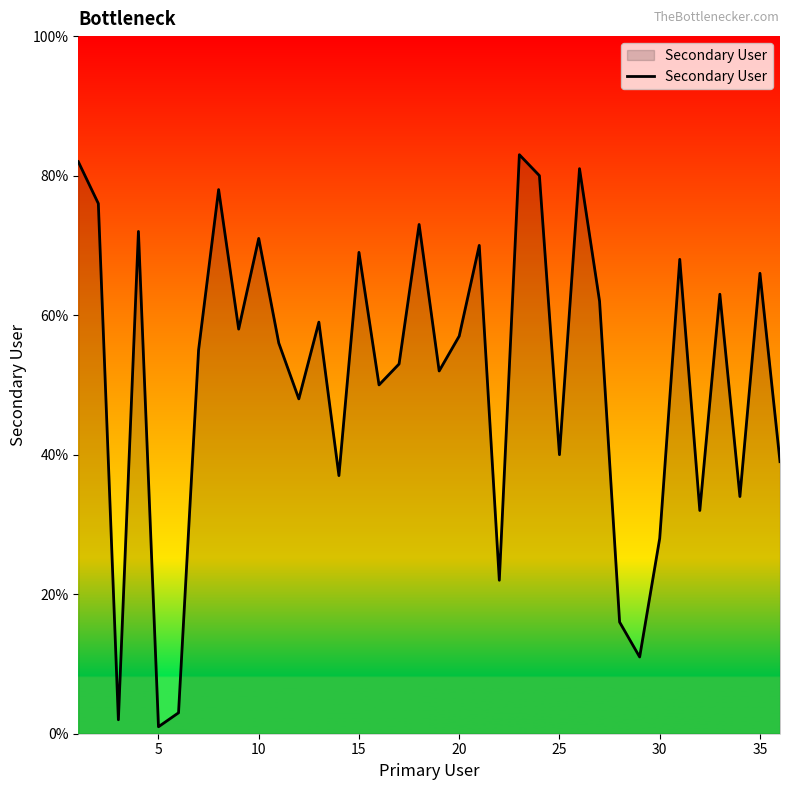

Does the chart have visible grid lines?

No